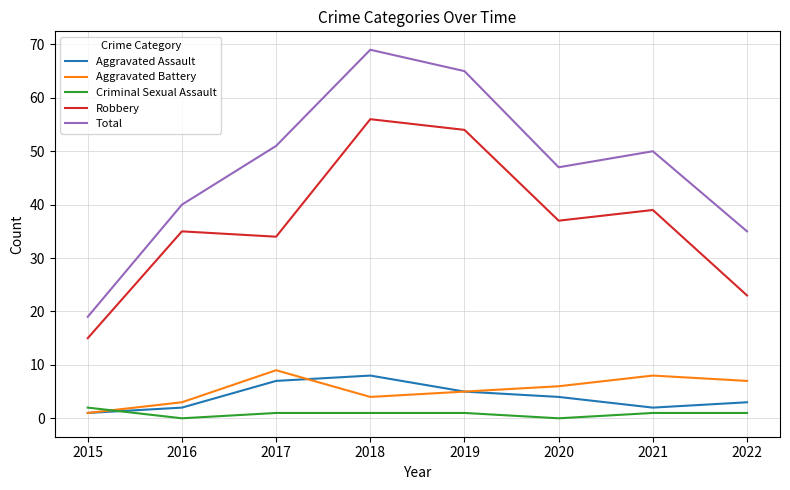

The Criminal Sexual Assault series shows 1 at 2018. True or false?

True